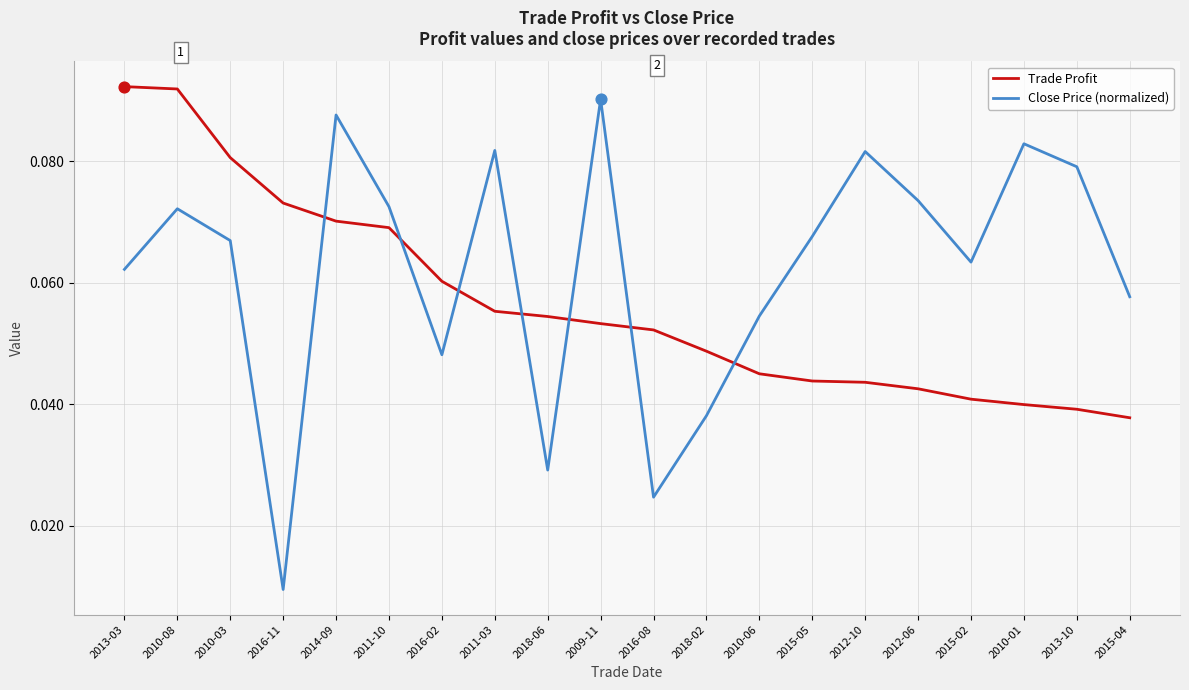

At which category is the sum across all series the highest?

2010-08